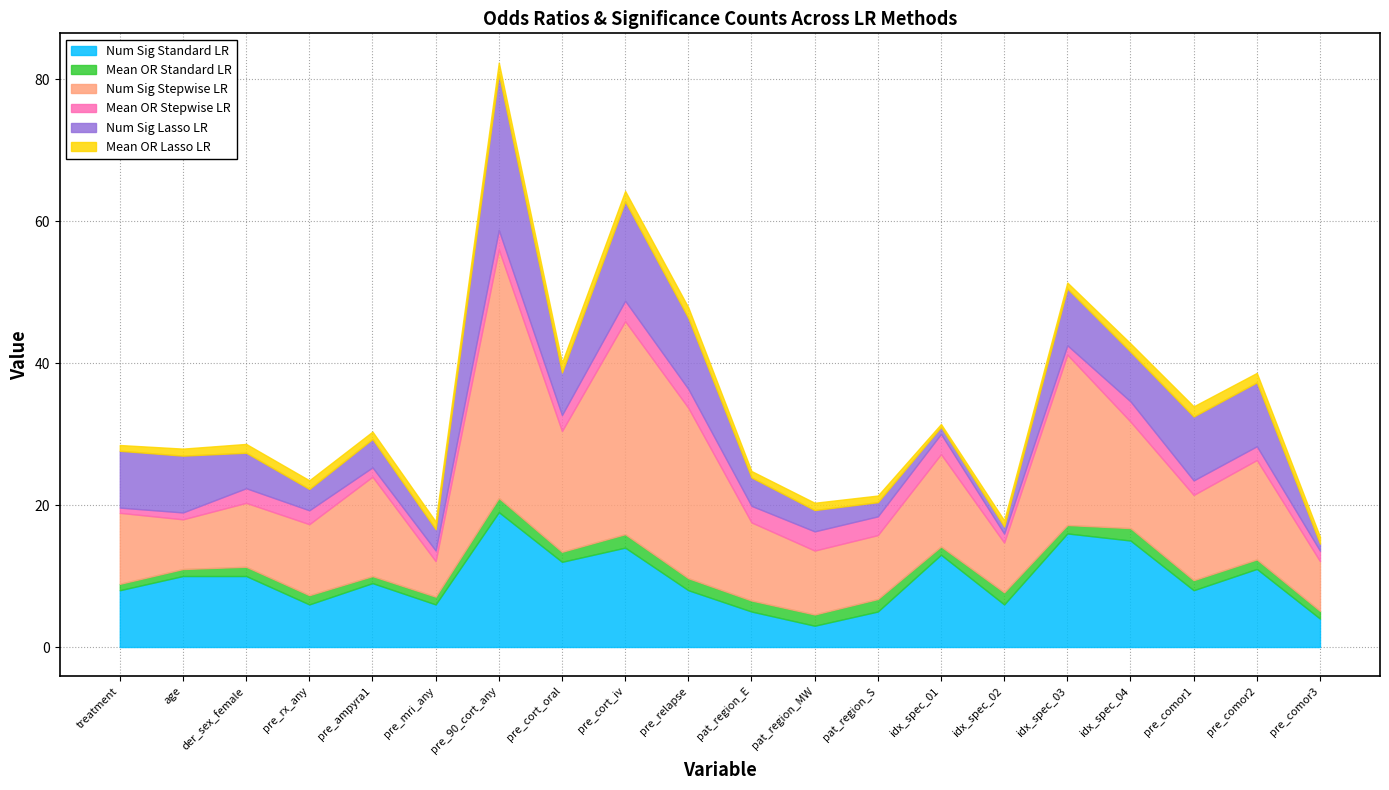

Which series has the widest spread of values?

Num Sig Stepwise LR